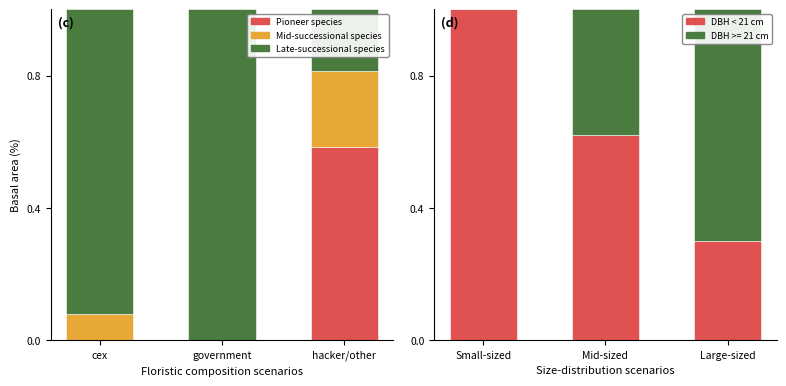

What is the label of the 1st bar from the left?

cex